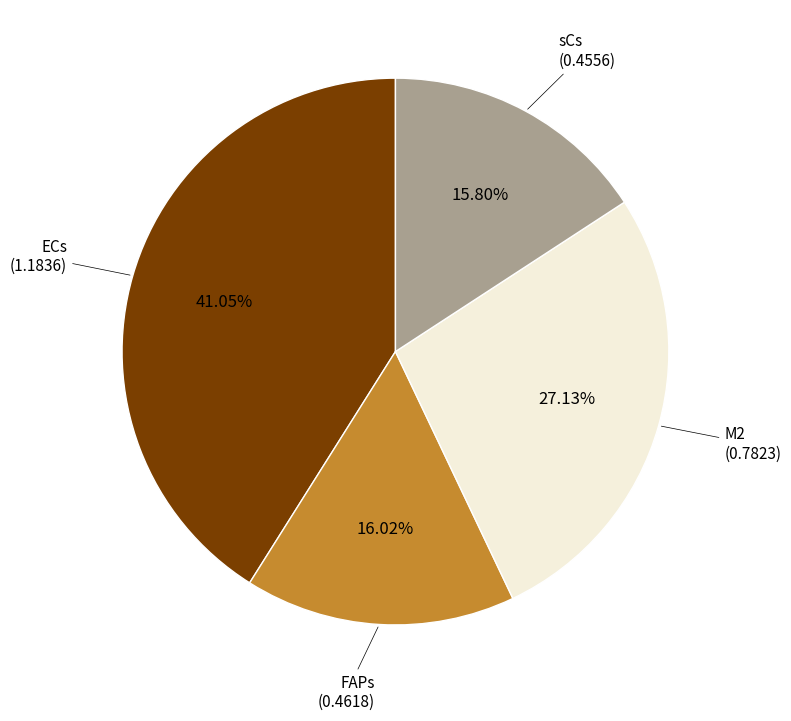

Does any single category account for the majority?

No